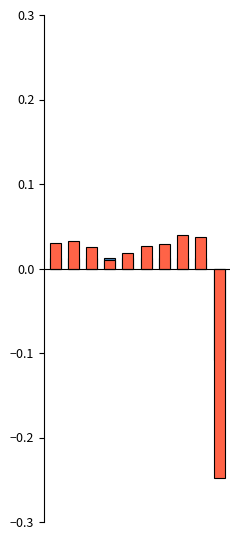

What is the smallest value displayed?

-0.2